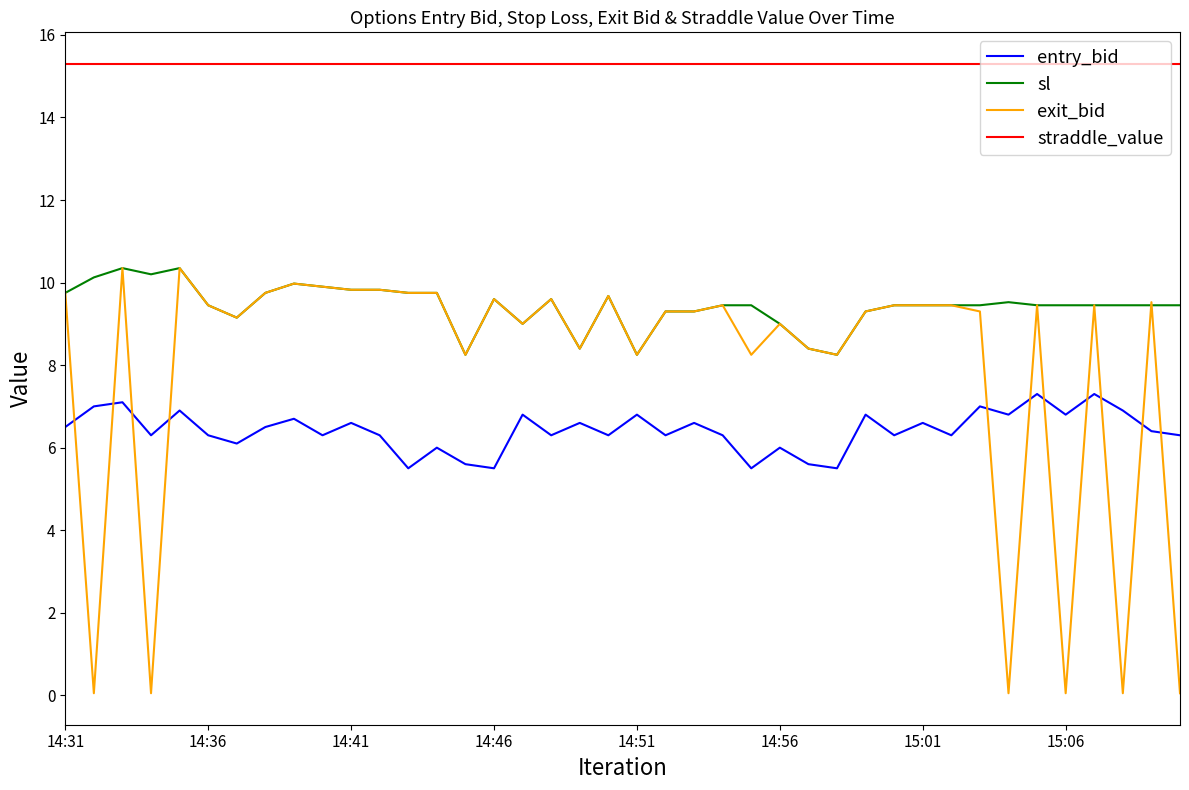

At how many categories does at least one series exceed 13?

40